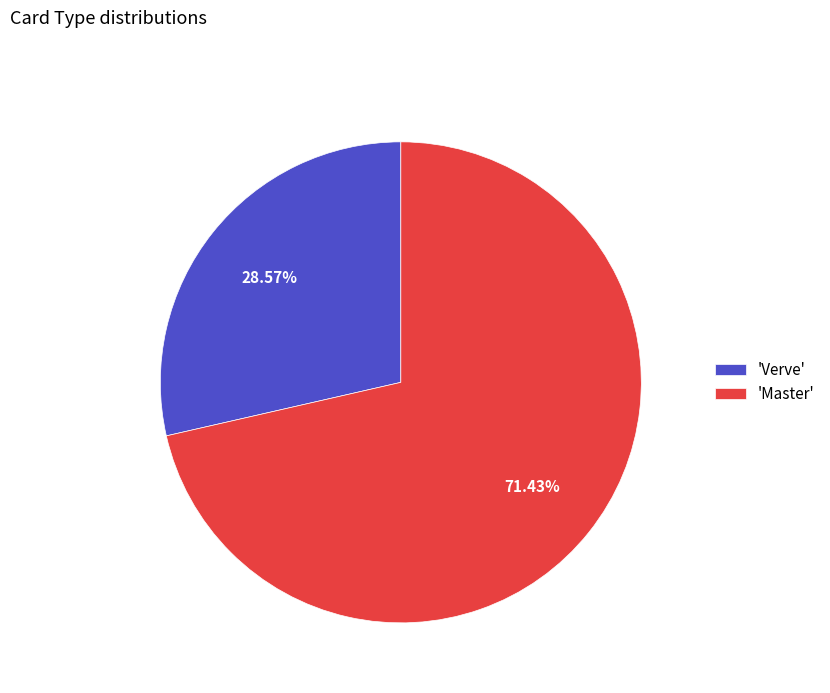

Is there any slice that represents more than half of the pie?

Yes